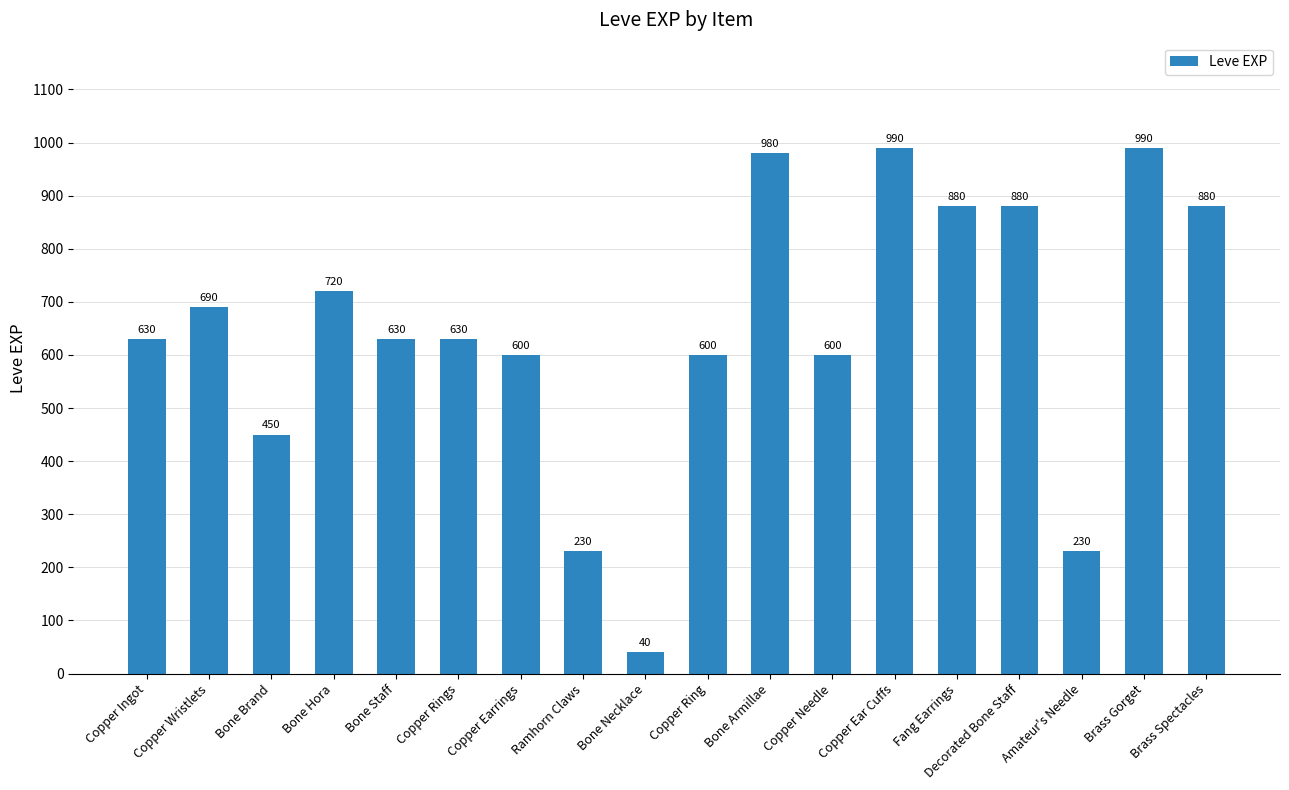

At which category does the chart reach its minimum across all series?

Bone Necklace